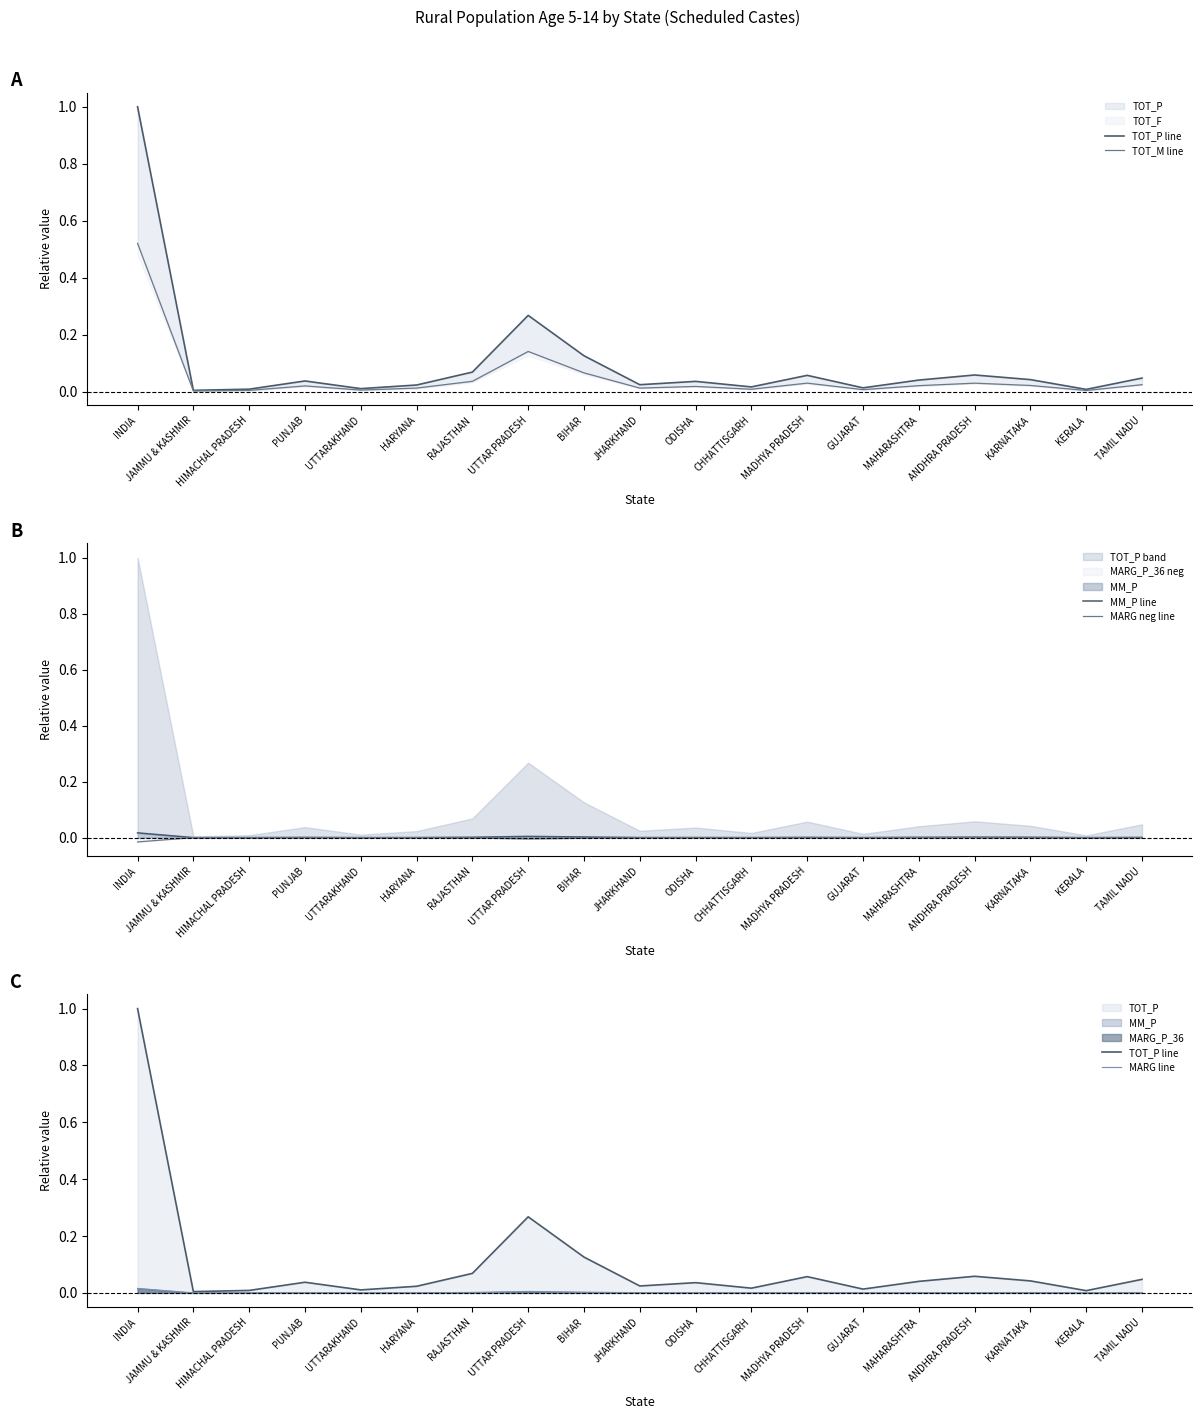

What position from the left is ANDHRA PRADESH?

16